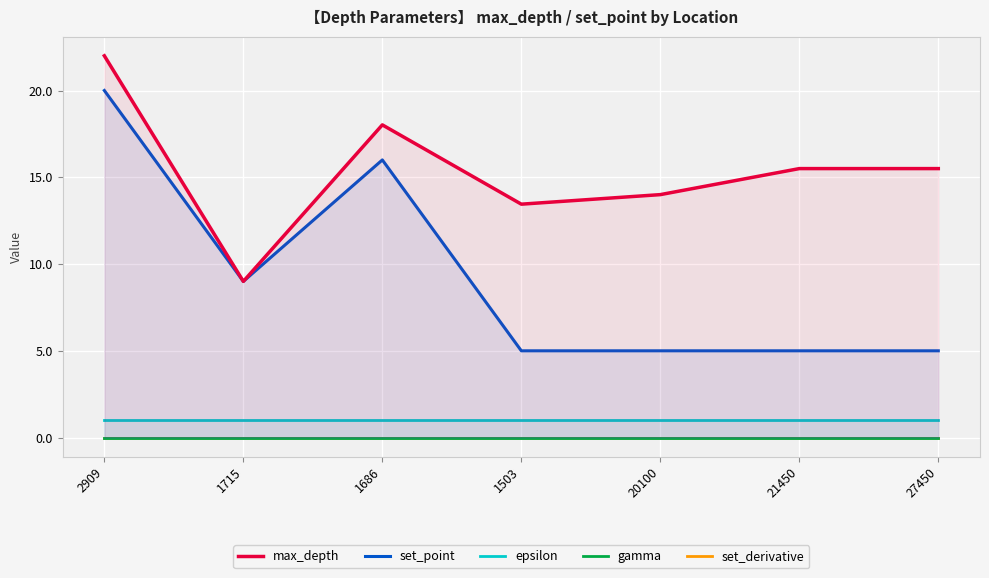

Where is the first local maximum for max_depth?

1686